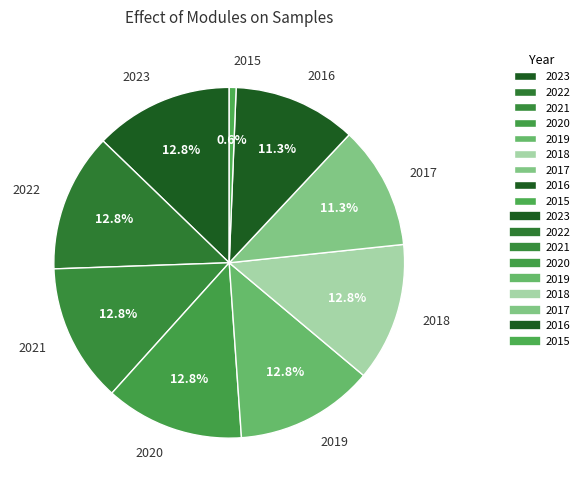

How much of the chart is everything except 2021?

87.2%